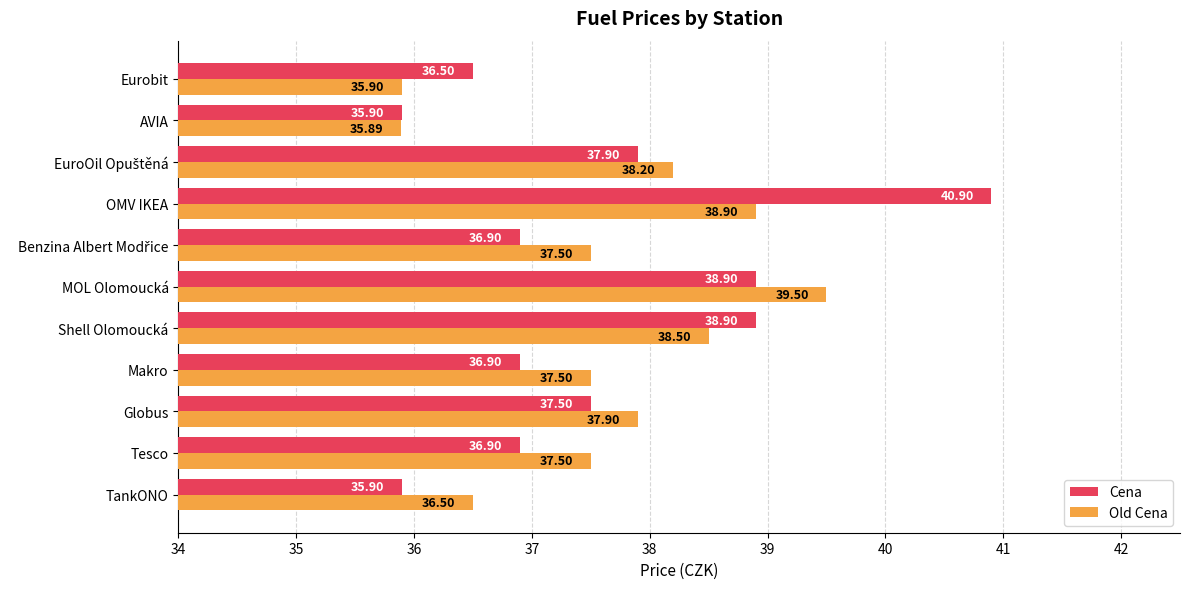

Rank the series by their average value, from highest to lowest.

Old Cena, Cena